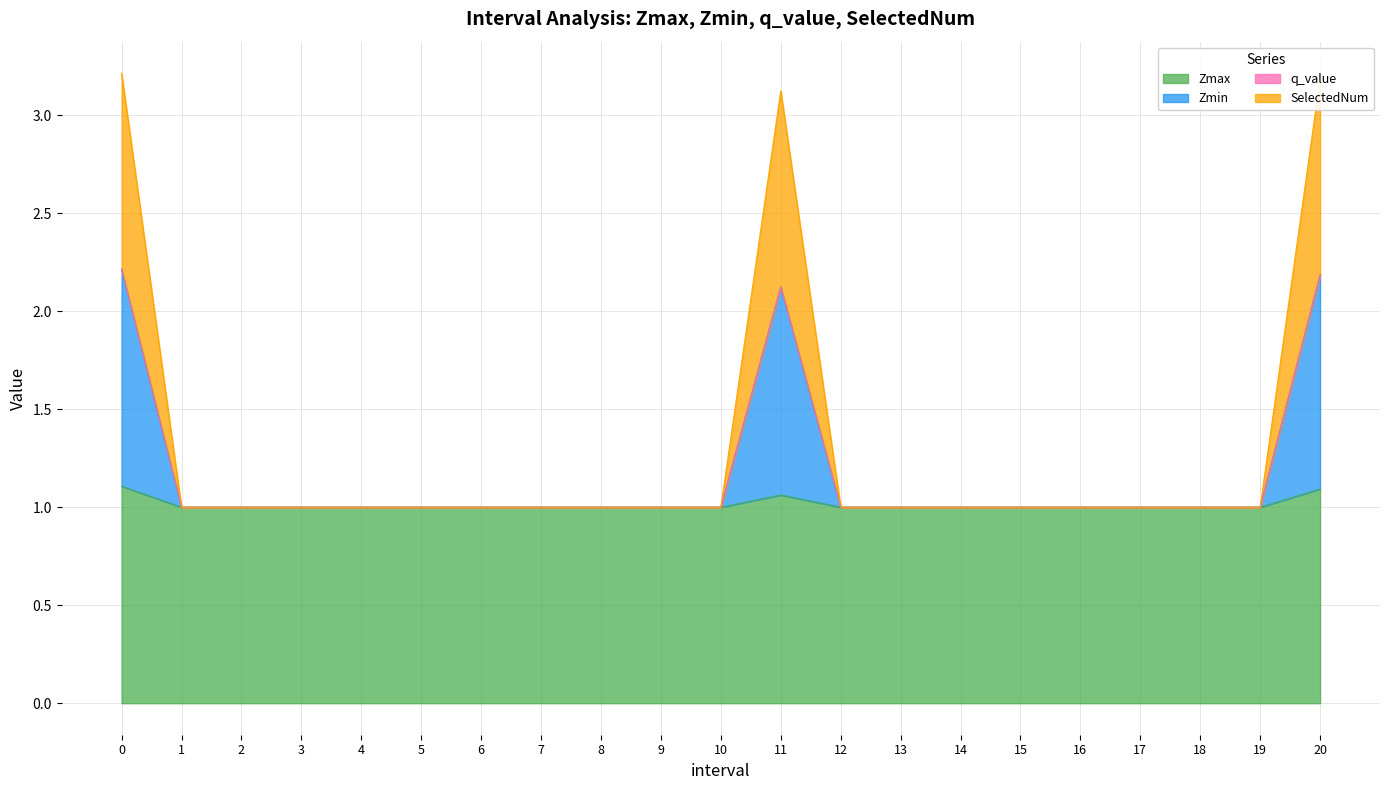

Rank the categories by Zmax value from lowest to highest.

1.0, 2.0, 3.0, 4.0, 5.0, 6.0, 7.0, 8.0, 9.0, 10.0, 12.0, 13.0, 14.0, 15.0, 16.0, 17.0, 18.0, 19.0, 11.0, 20.0, 0.0